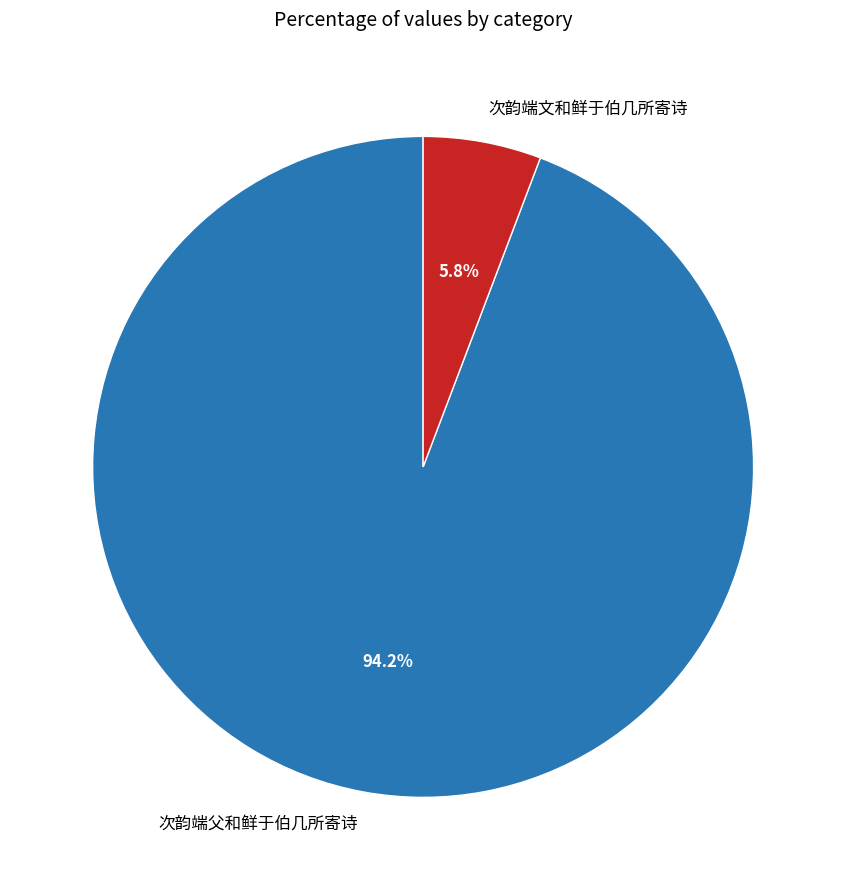

To the nearest percent, what portion does 次韵端文和鲜于伯几所寄诗 represent?

6%